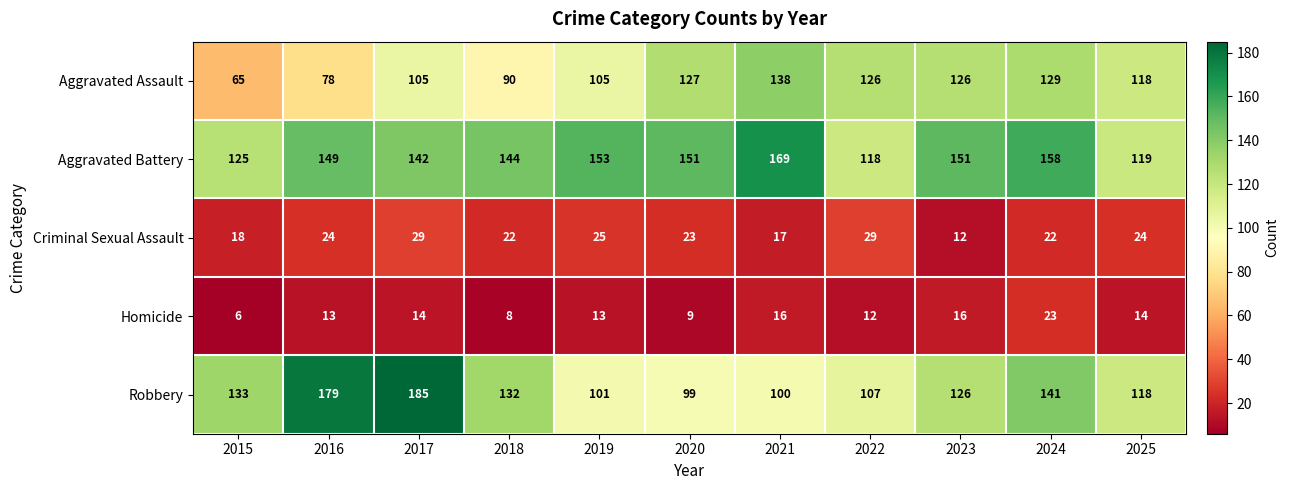

List the series in order of their peak value, highest first.

Robbery, Aggravated Battery, Aggravated Assault, Criminal Sexual Assault, Homicide